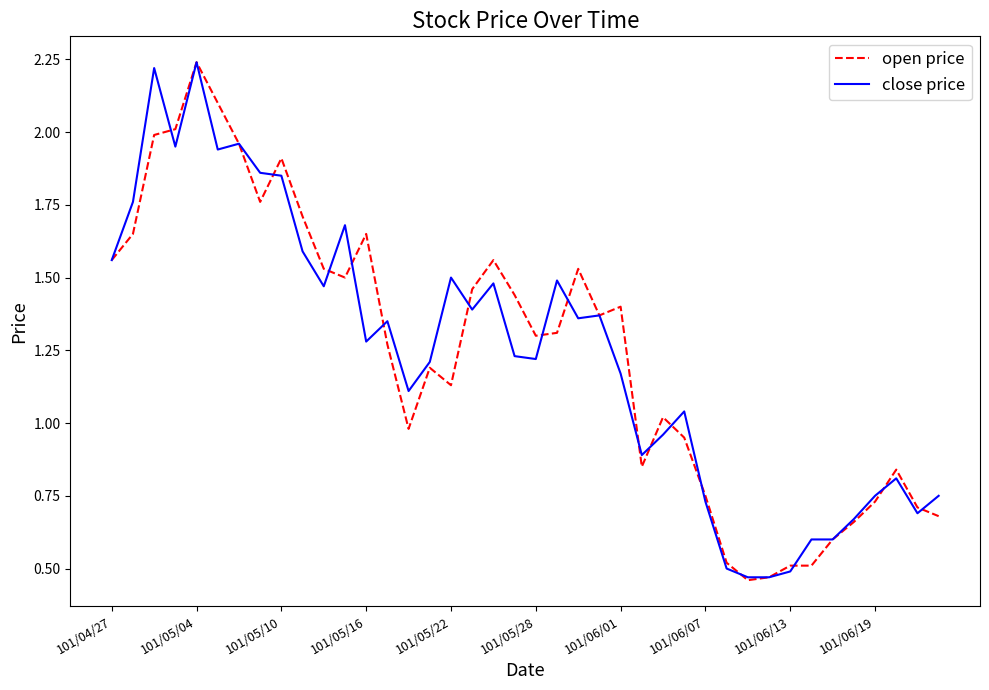

How many lines are shown in the chart?

2